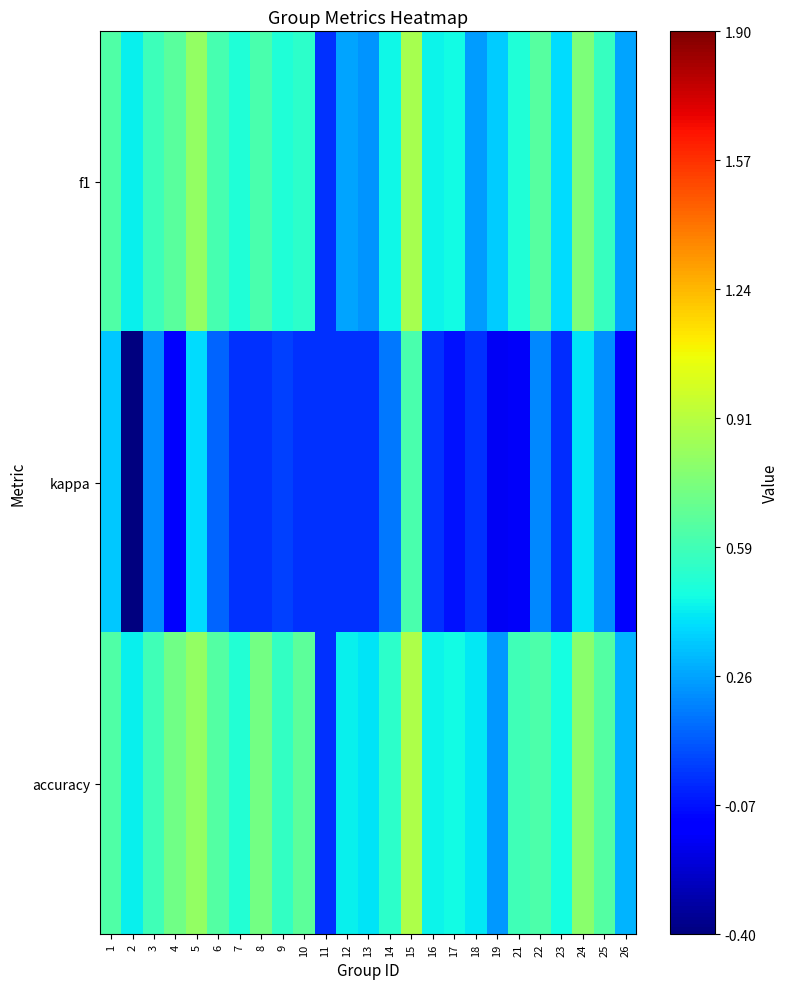

List the series in order of their peak value, lowest first.

kappa, f1, accuracy